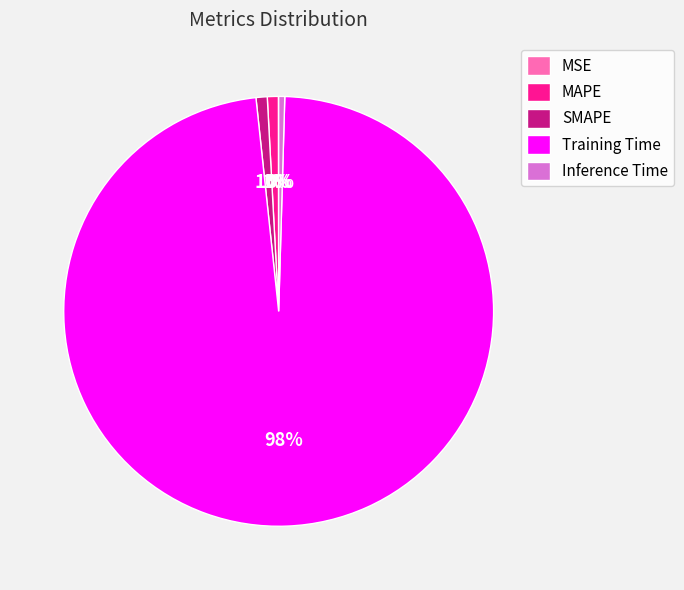

Which category has the biggest portion of the pie?

Training Time